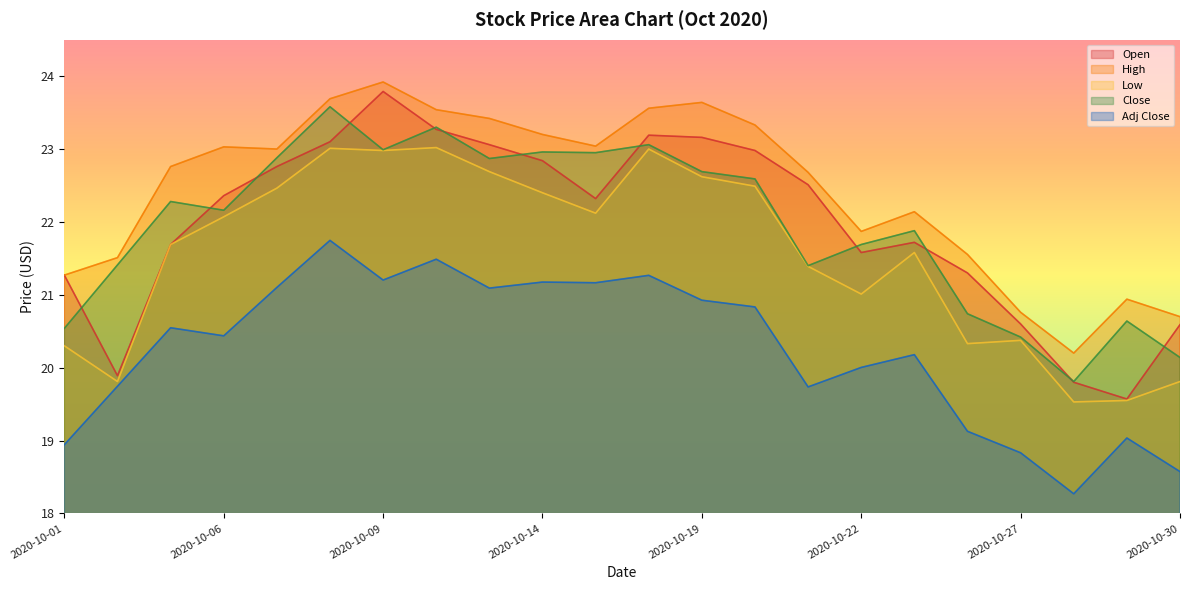

Which category has the lowest value in the Low series?

2020-10-28